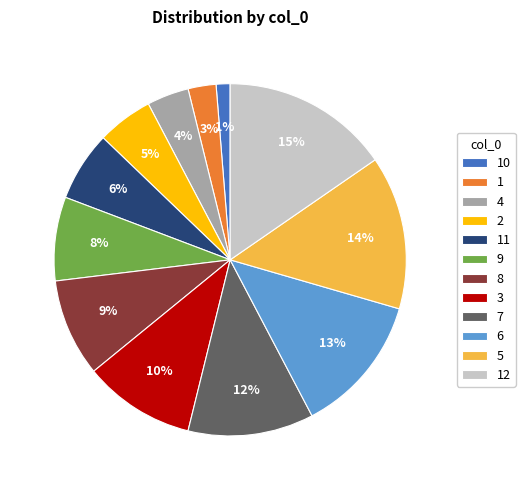

How many segments does this pie chart have?

12